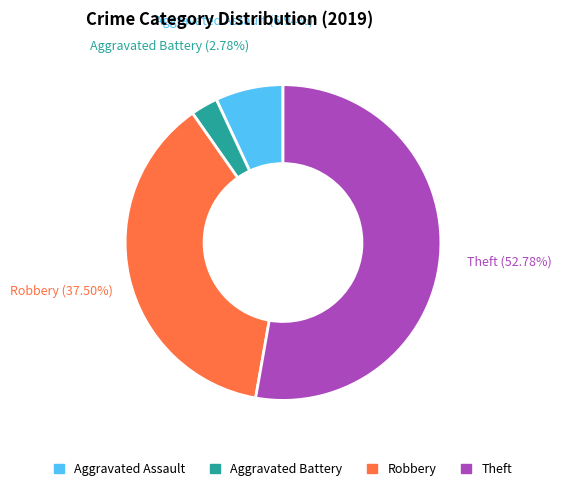

Which has a higher value, Theft or Aggravated Assault?

Theft